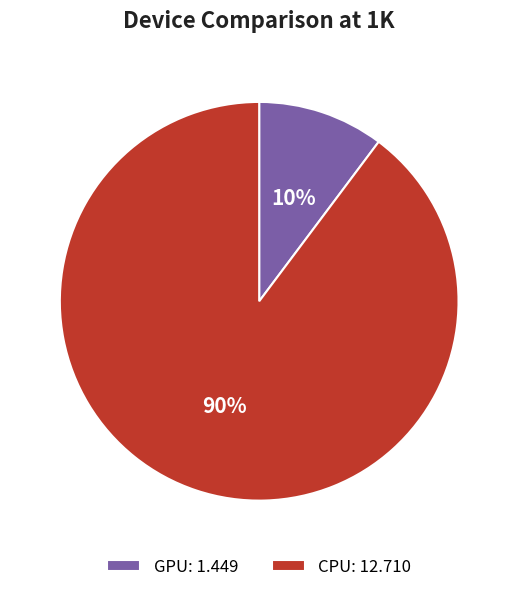

What percentage is the GPU slice, to the nearest percent?

10%